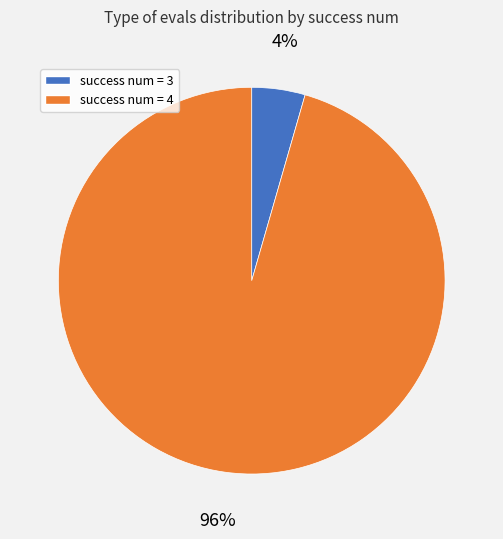

Is there a majority slice in this chart?

Yes